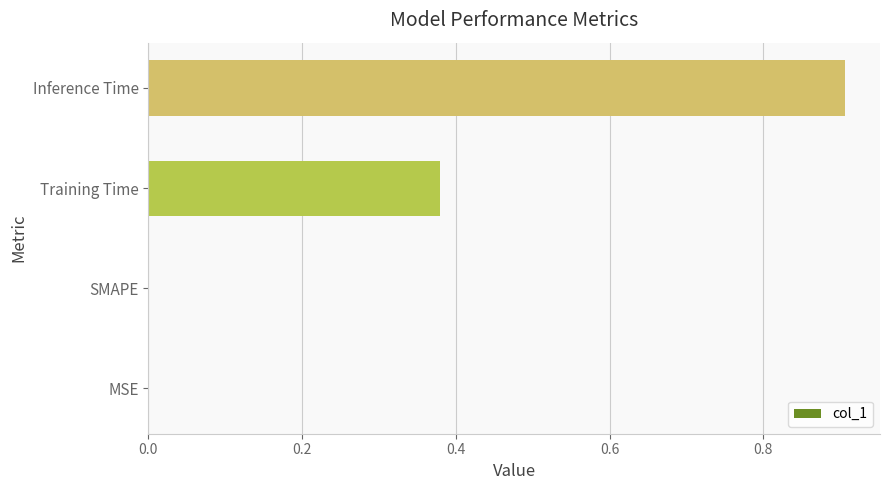

Which category has the highest value across all series?

Inference Time